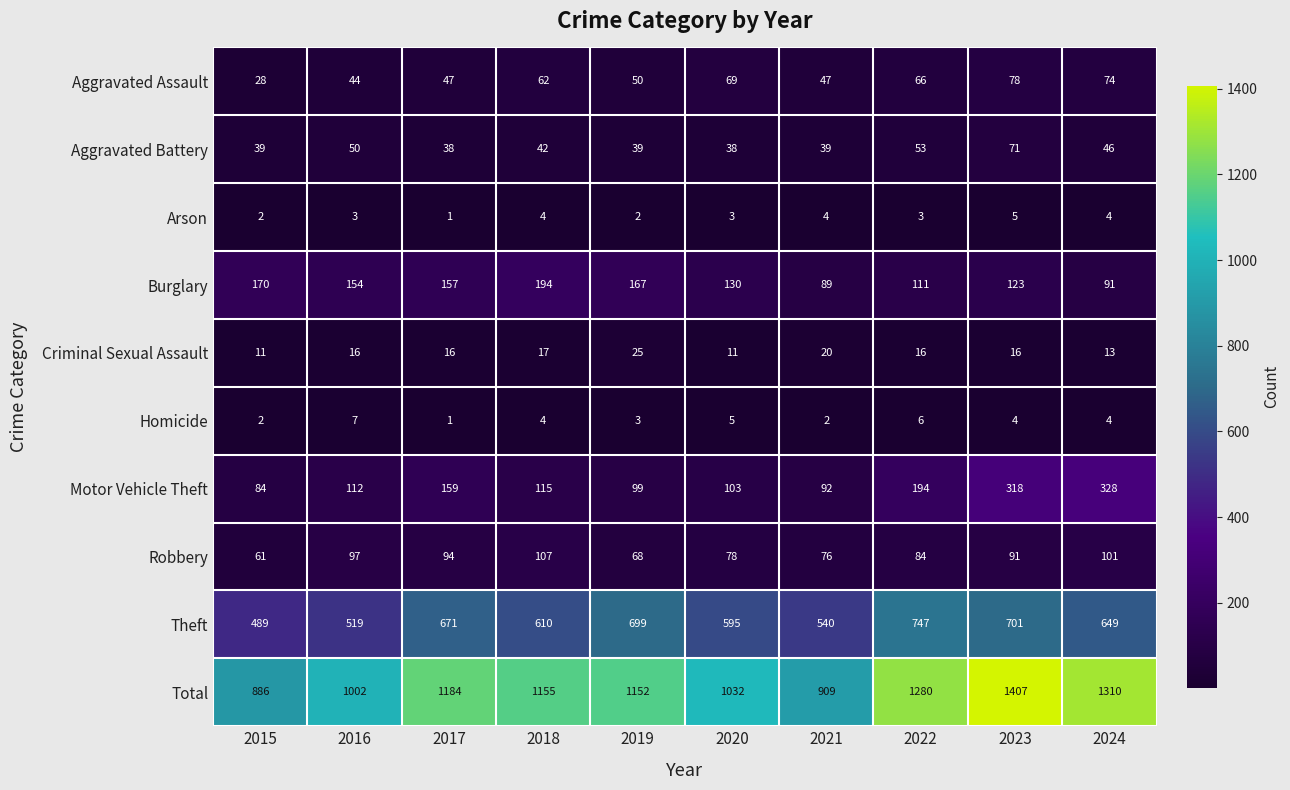

What is the total value across all series at 2021?

1818